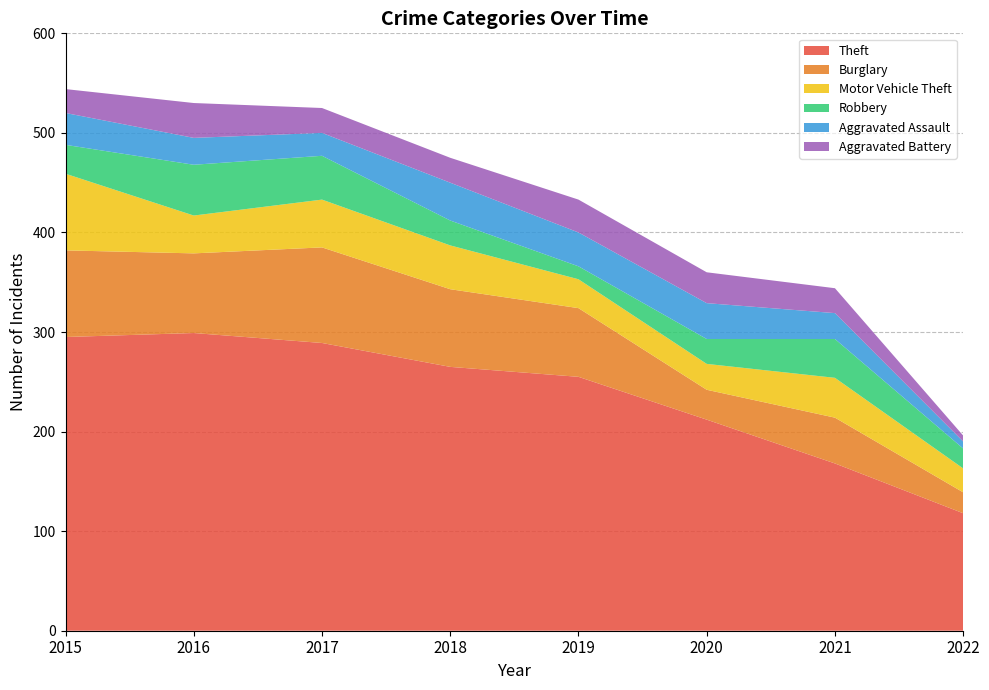

Reading left to right, extract all data points from this chart.

Theft: 295	299	289	265	255	212	168	118
Burglary: 87	80	96	78	69	30	46	21
Motor Vehicle Theft: 77	38	48	44	29	26	40	24
Robbery: 29	51	44	25	13	25	39	20
Aggravated Assault: 32	27	23	38	34	36	26	7
Aggravated Battery: 24	35	25	25	33	31	25	6